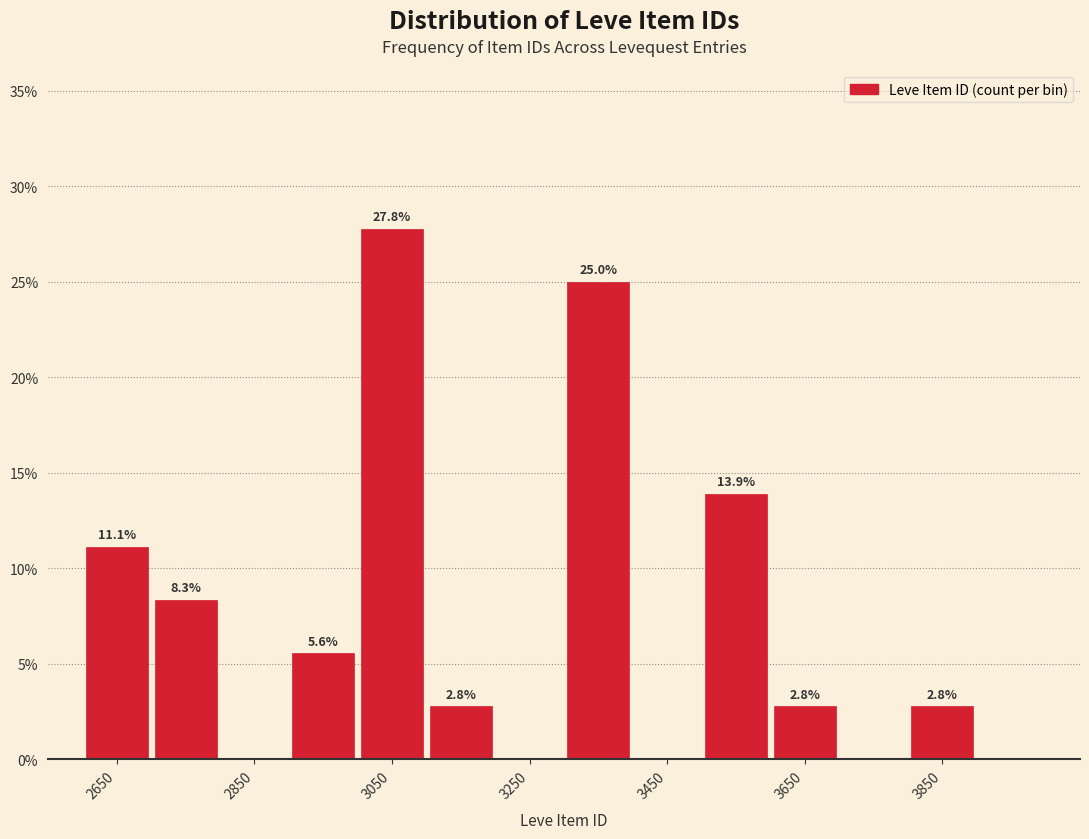

Which range on the x-axis has the tallest bar?

3000 to 3100